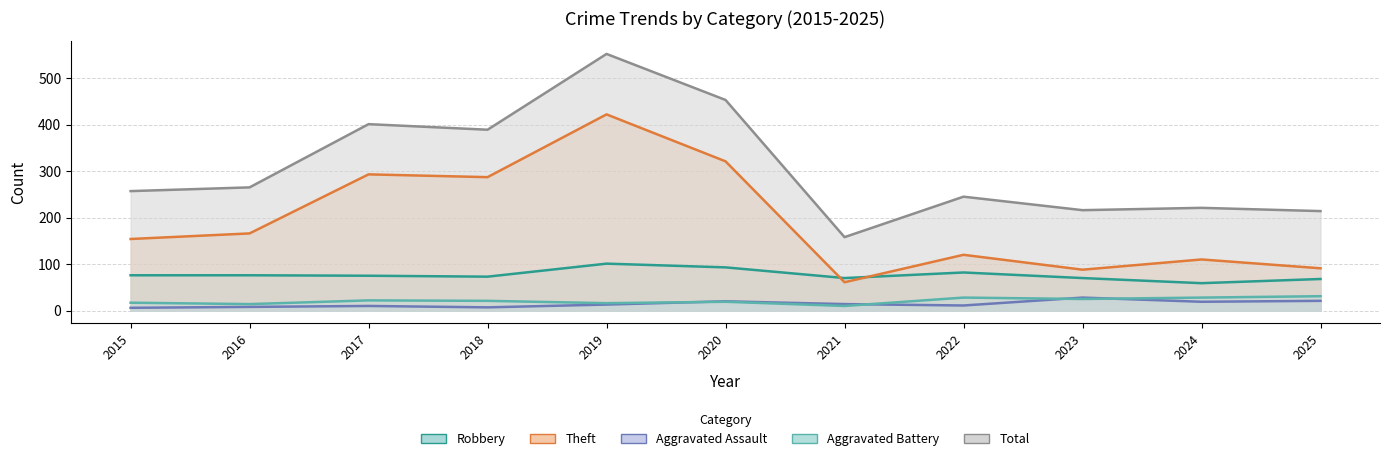

True or false: Theft and Total cross at least once.

False